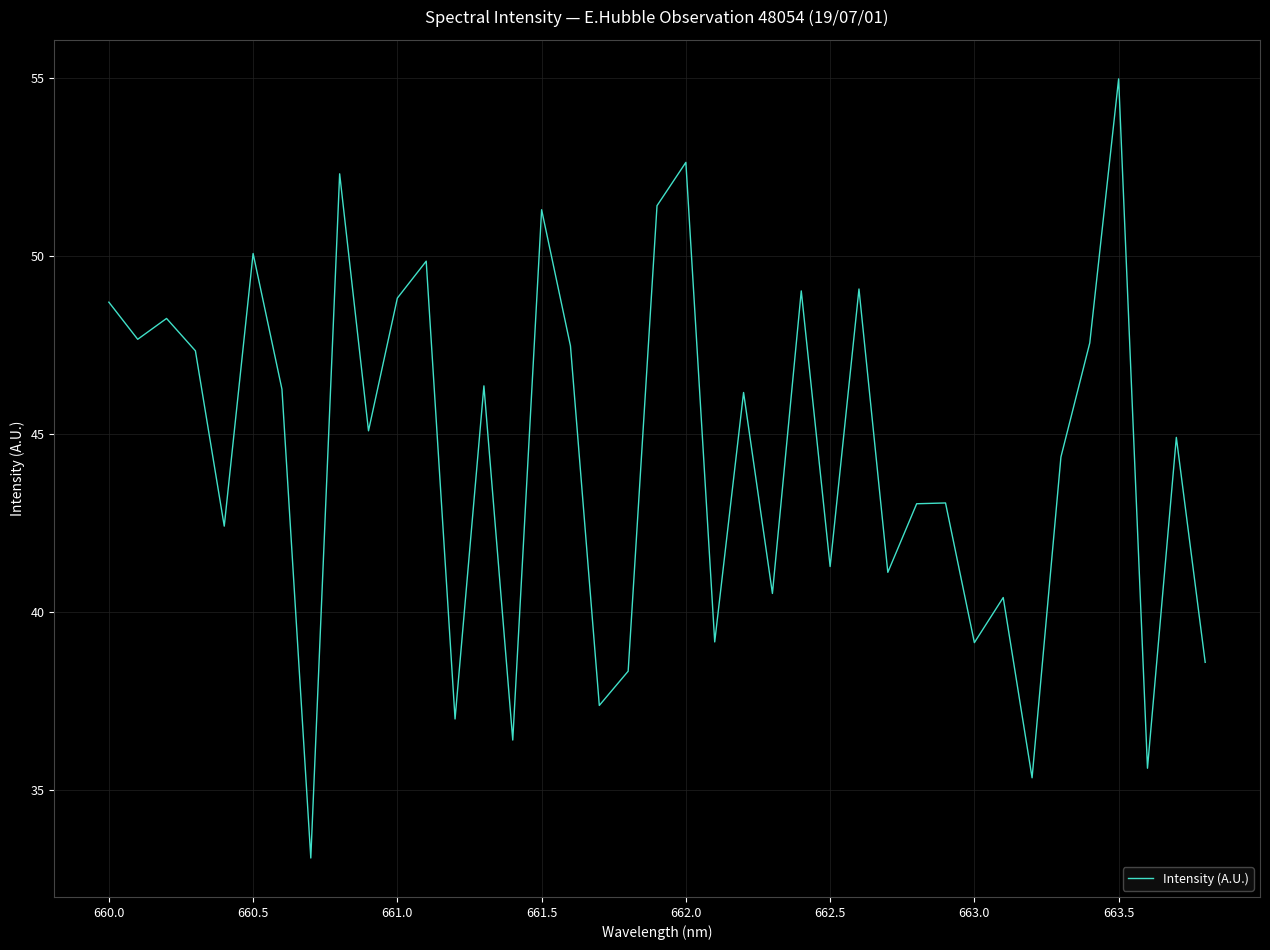

What is the minimum value shown in the chart?

33.1